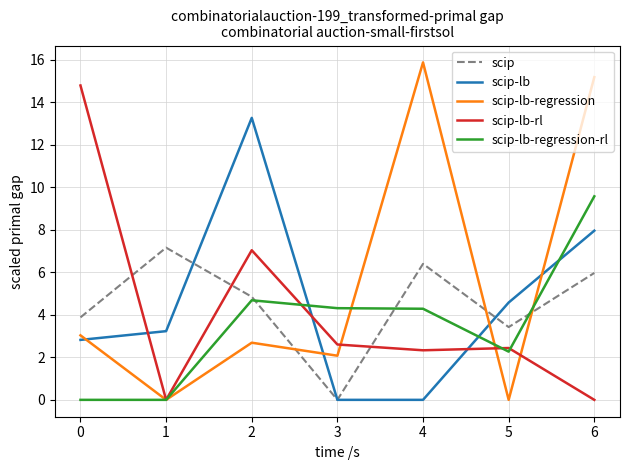

How many times do scip-lb-rl and scip cross each other?

3